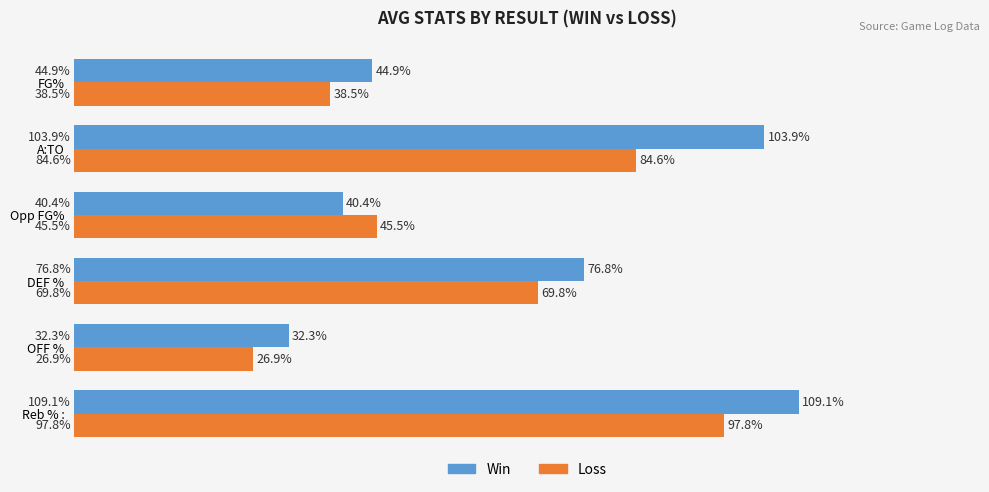

What are all the series names shown in the legend?

Win, Loss